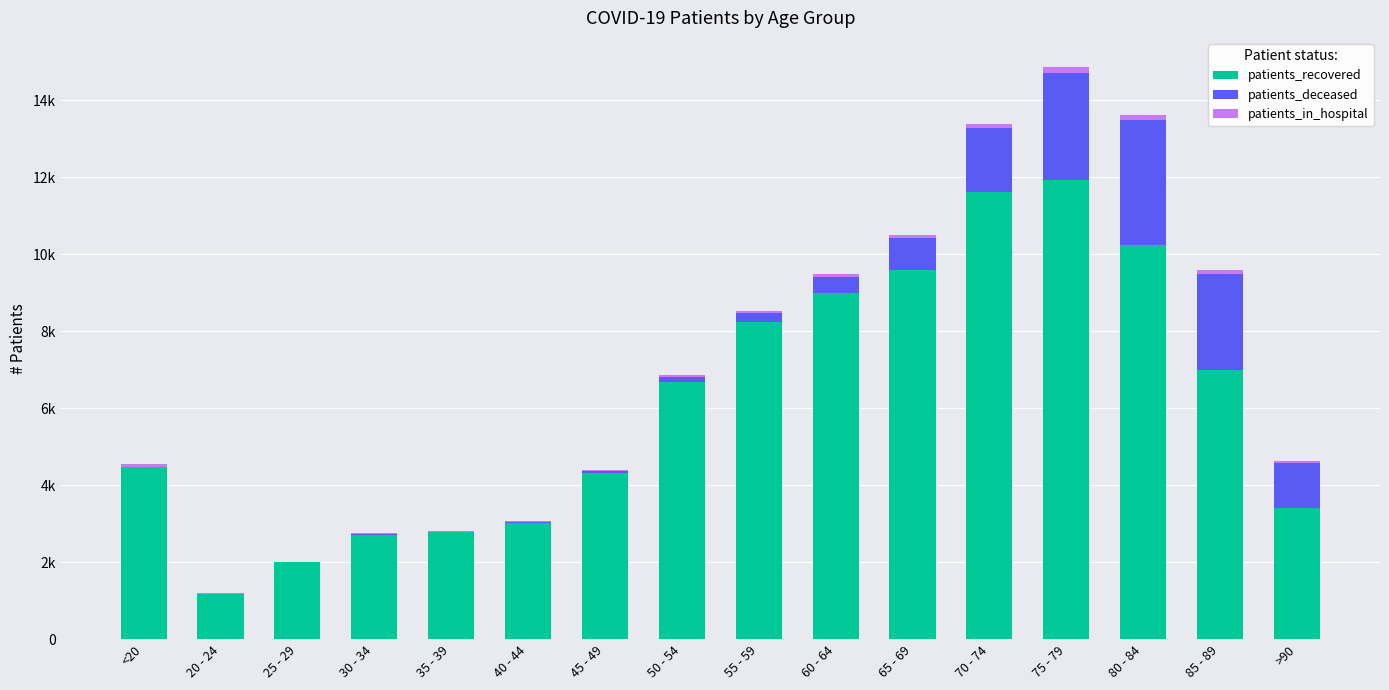

Does the chart contain stacked bars?

Yes